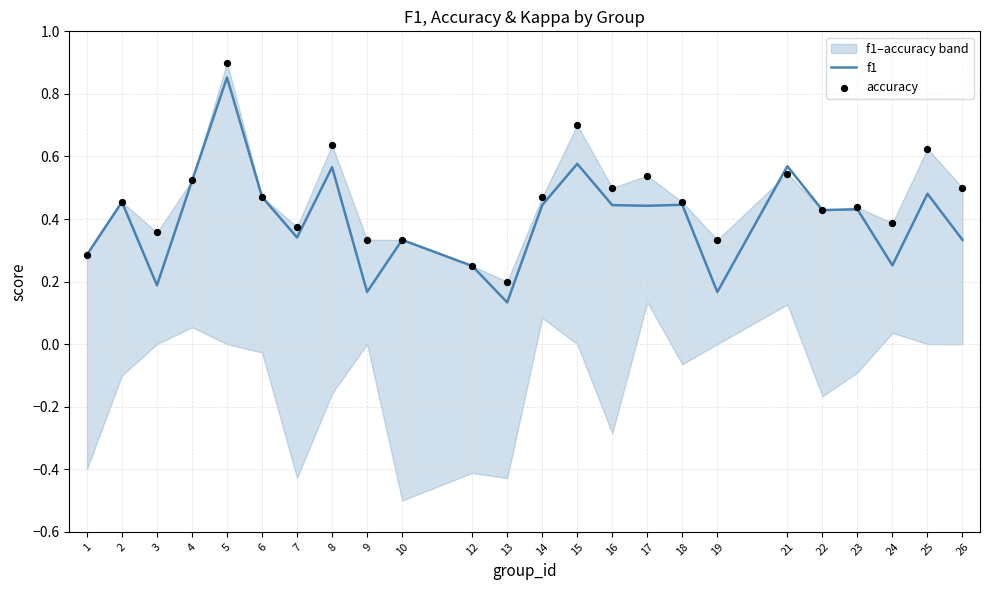

Is the value of f1 at 6 greater than the value of accuracy at 8?

No